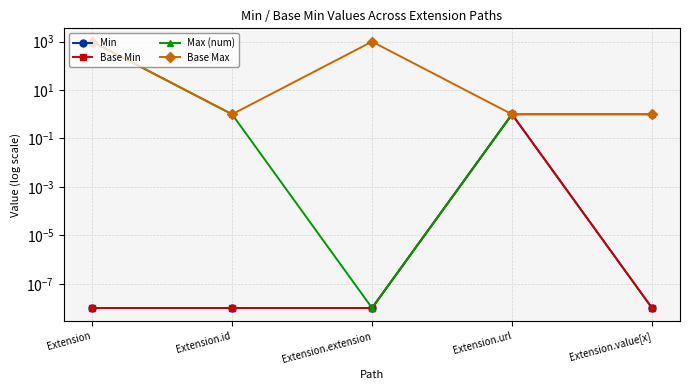

Is the value of Min at Extension.extension greater than the value of Max (num) at Extension.id?

No